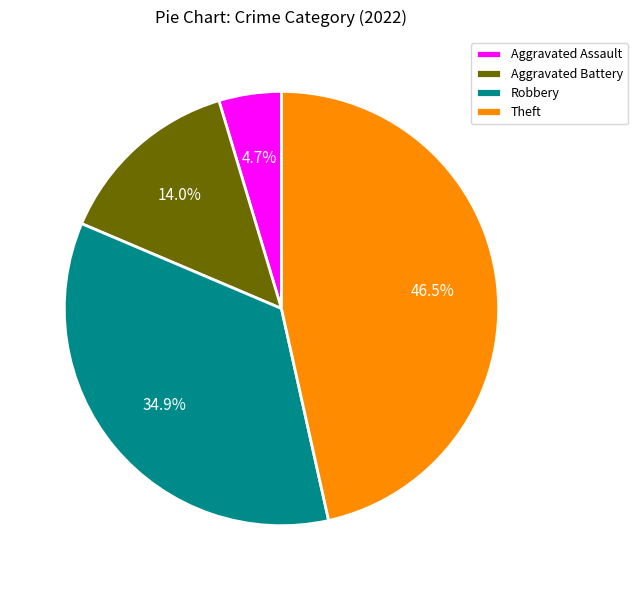

Between Theft and Aggravated Battery, which is larger?

Theft